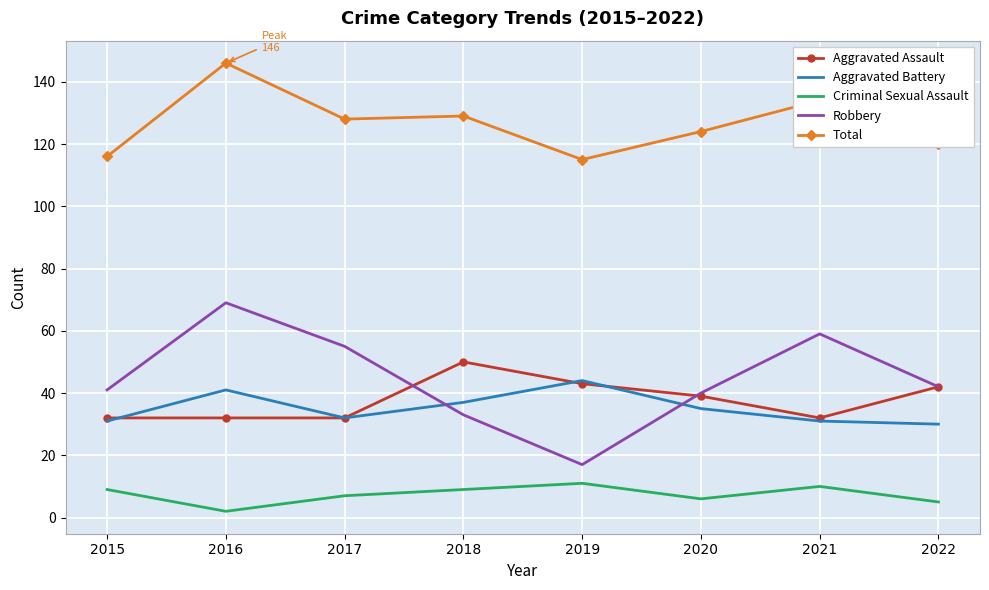

What is the lowest value of the Aggravated Assault series?

32